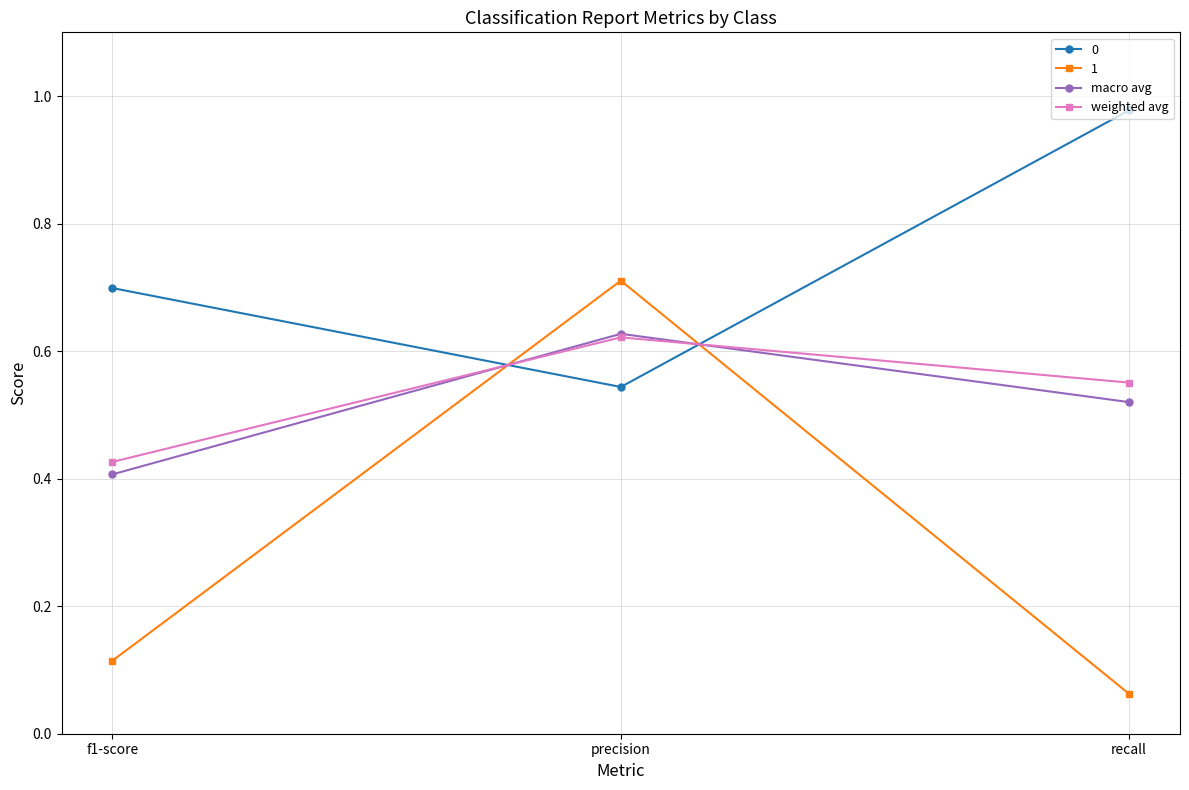

What is the total value across all series at precision?

2.5